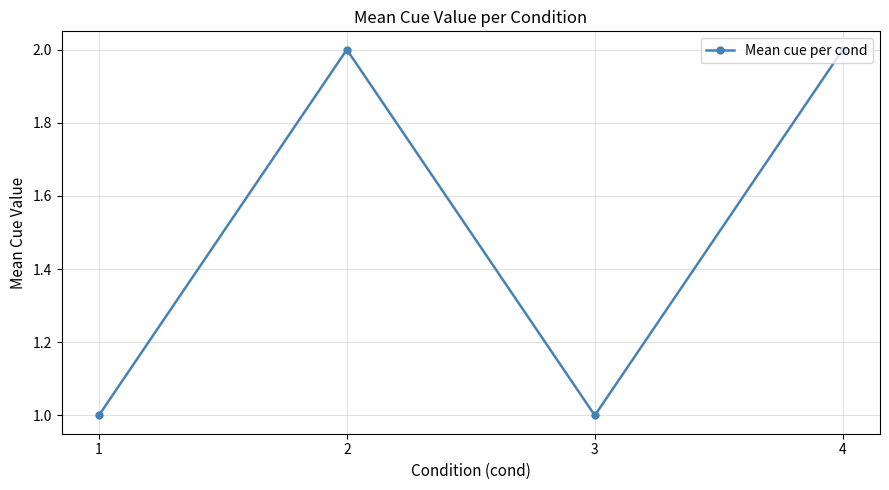

Does the chart have visible grid lines?

Yes